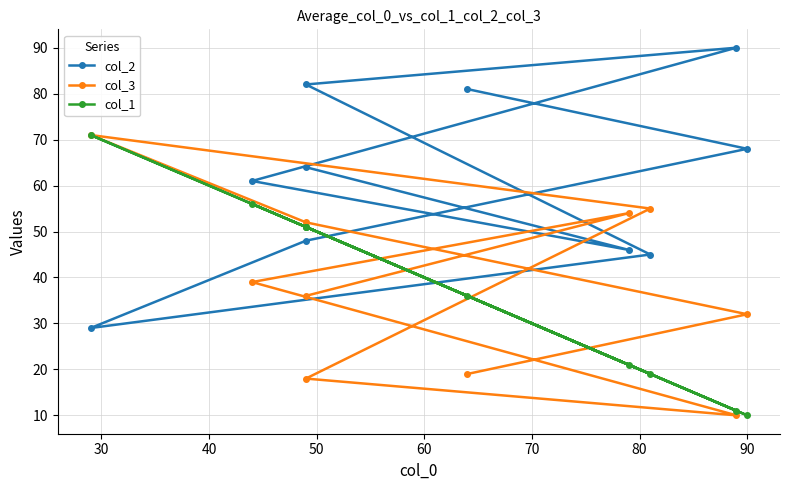

True or false: col_3 and col_1 cross at least once.

True